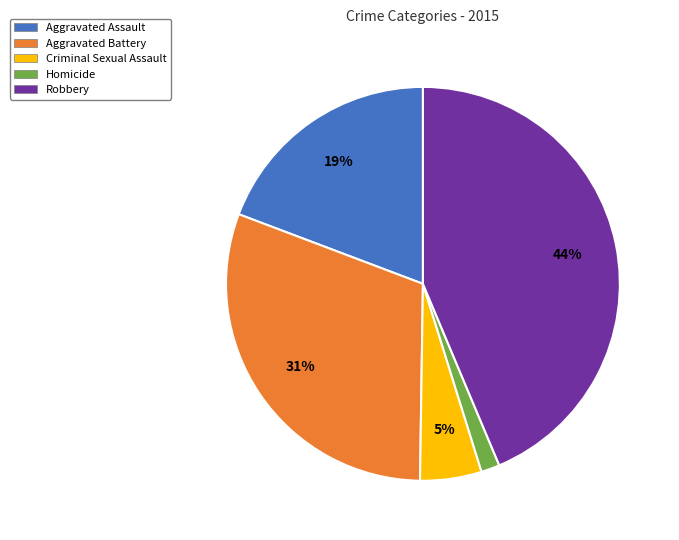

To the nearest percent, what portion does Criminal Sexual Assault represent?

5%